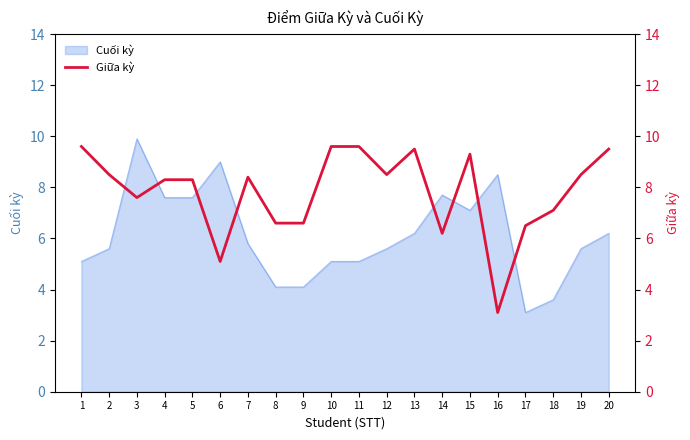

The value at 15 is 9.3. True or false?

True